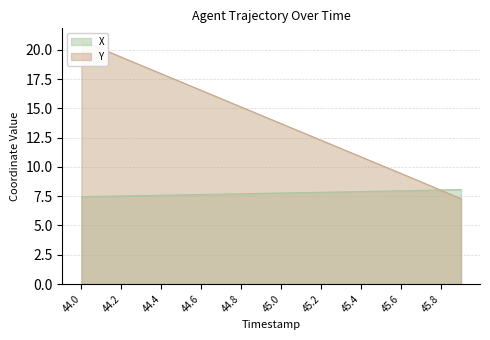

Rank the categories by Y value from highest to lowest.

44.0, 44.1, 44.2, 44.3, 44.4, 44.5, 44.6, 44.7, 44.8, 44.9, 45.0, 45.1, 45.2, 45.3, 45.4, 45.5, 45.6, 45.7, 45.8, 45.9